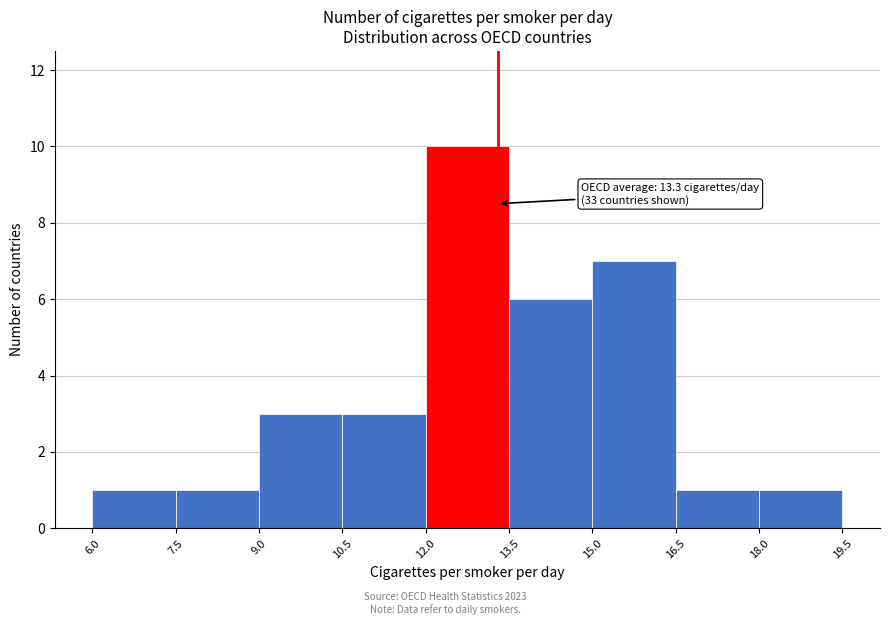

Over which range of the x-axis is the bar tallest?

12.0 to 13.5